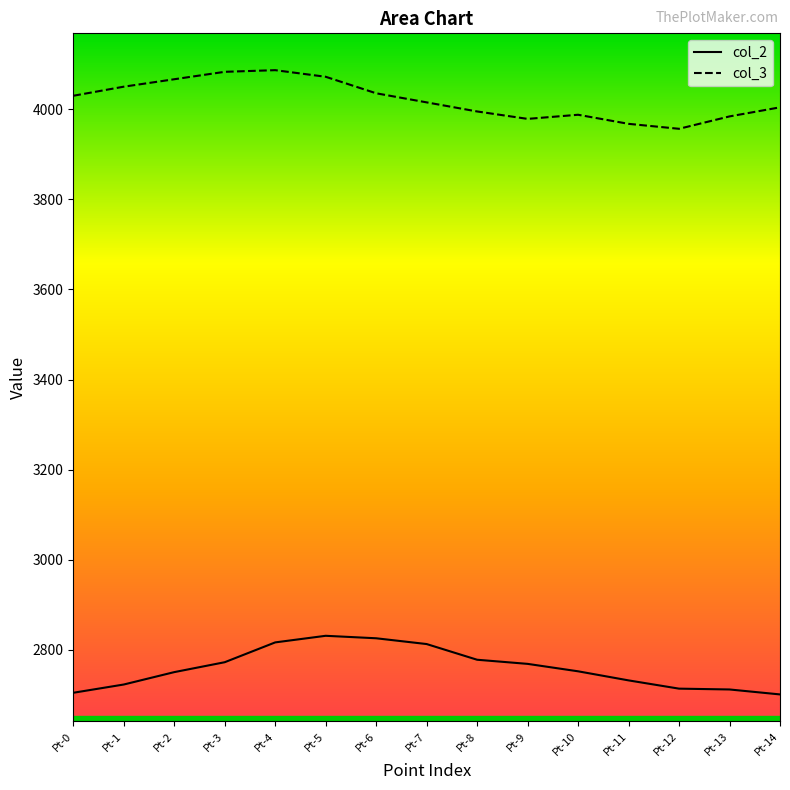

Is the value of col_2 at Pt-11 greater than the value of col_3 at Pt-7?

No